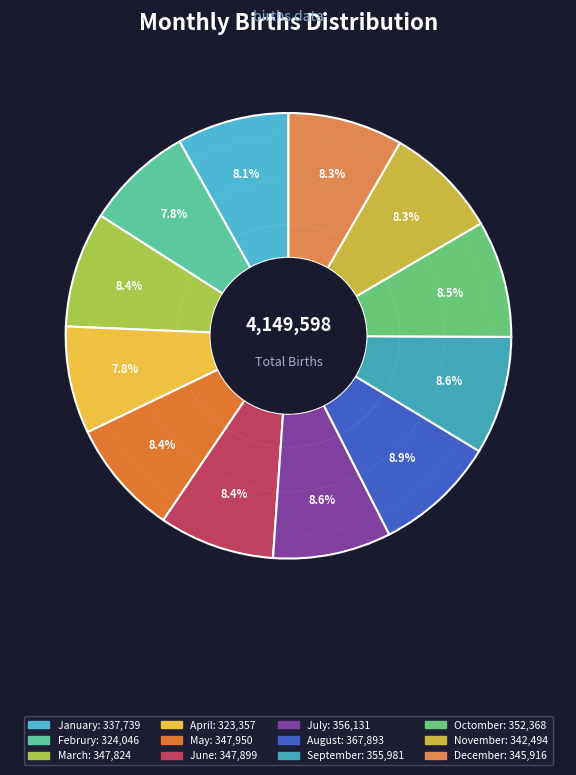

How many segments does this pie chart have?

12